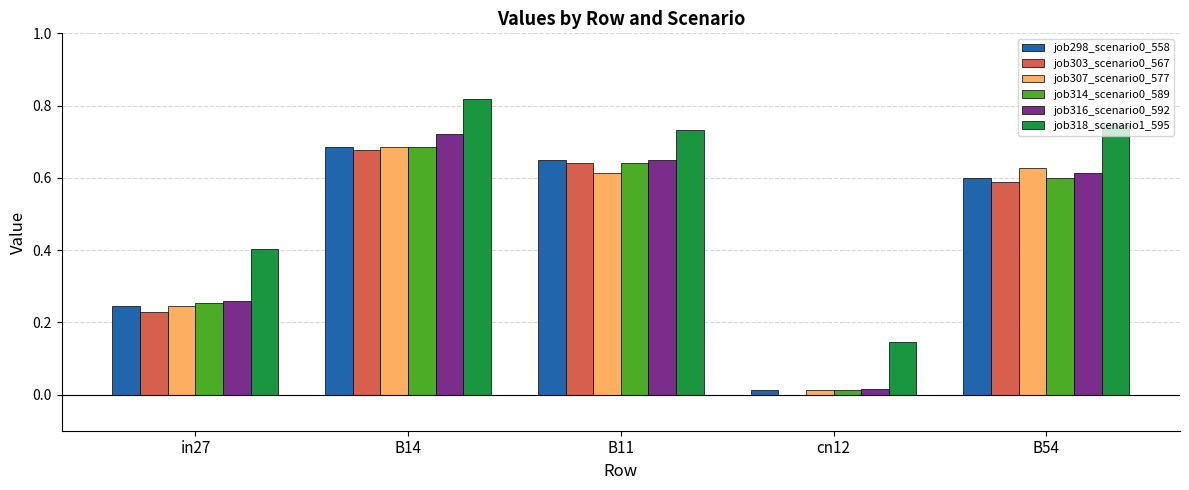

True or false: job303_scenario0_567 has a value of 0.1 at in27.

False